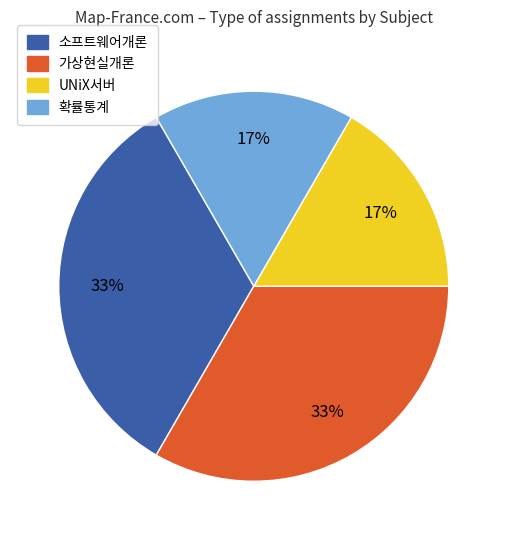

The 가상현실개론 slice represents 47% of the pie. True or false?

False